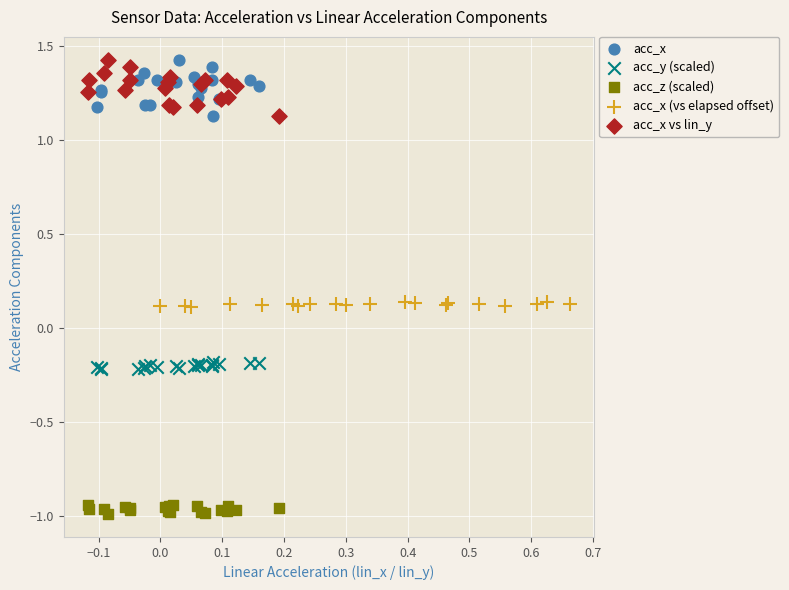

Which series reaches the minimum Y coordinate?

acc_z (scaled)